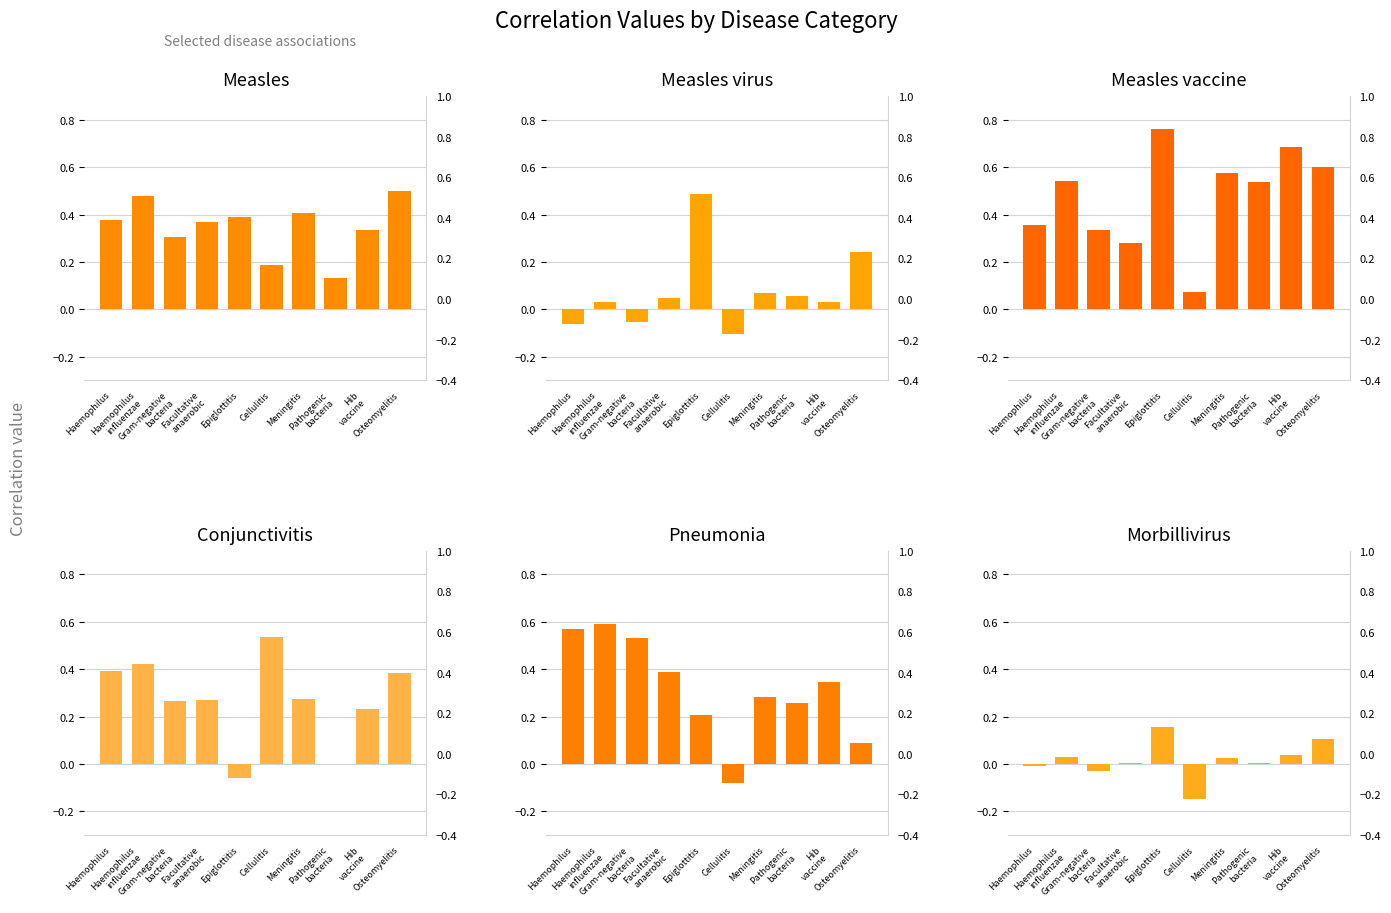

Rank the series at Epiglottitis from lowest to highest value.

Conjunctivitis, Morbillivirus, Pneumonia, Measles, Measles_virus, Measles_vaccine